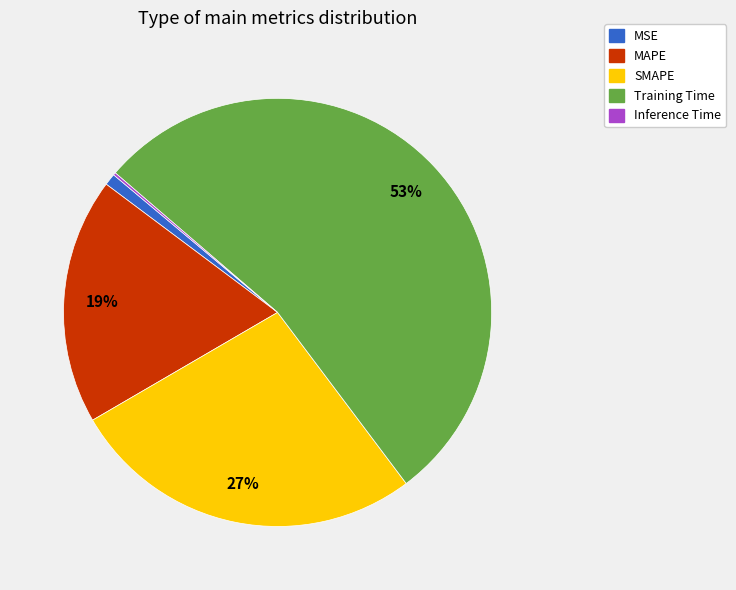

What percentage is the SMAPE slice, to the nearest percent?

27%